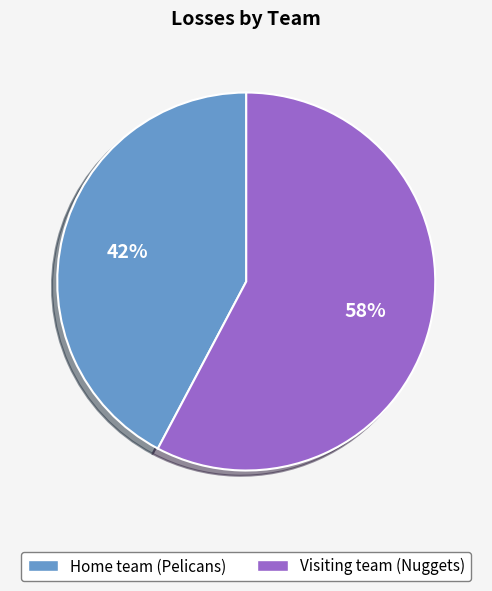

The Visiting team (Nuggets) slice represents 47% of the pie. True or false?

False